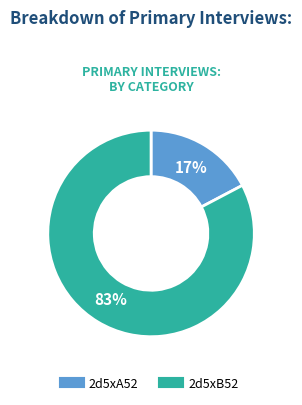

To the nearest percent, what percentage of the pie is 2d5xA52?

17%